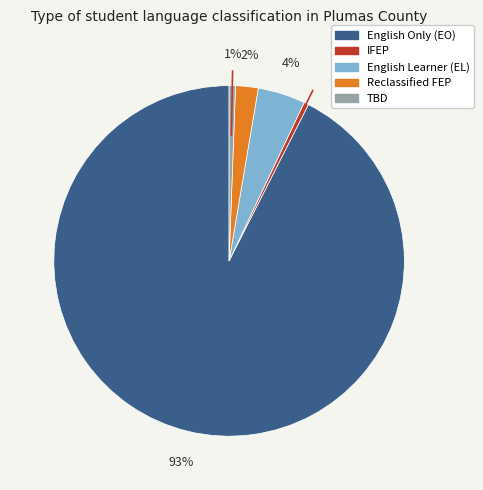

Is there any slice that represents more than half of the pie?

Yes